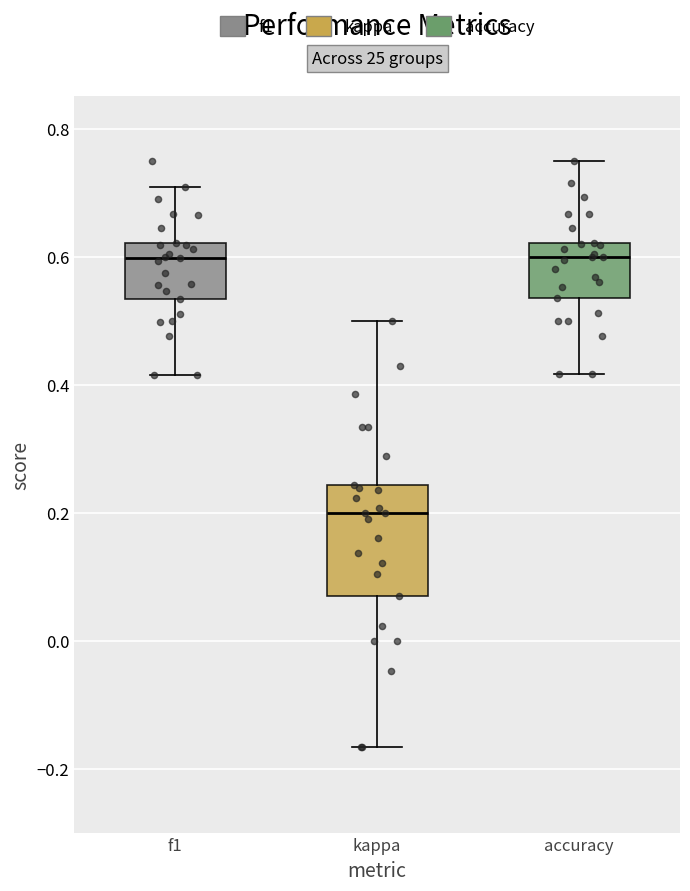

Where does the median line of the box for accuracy sit on the y-axis? The values are not printed on the chart, so give them approximately, as read against the axis.

0.60